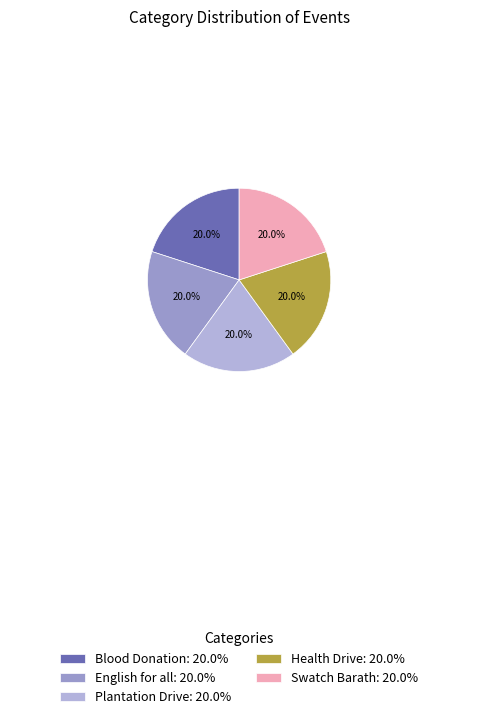

To the nearest percent, what portion does Health Drive represent?

20%